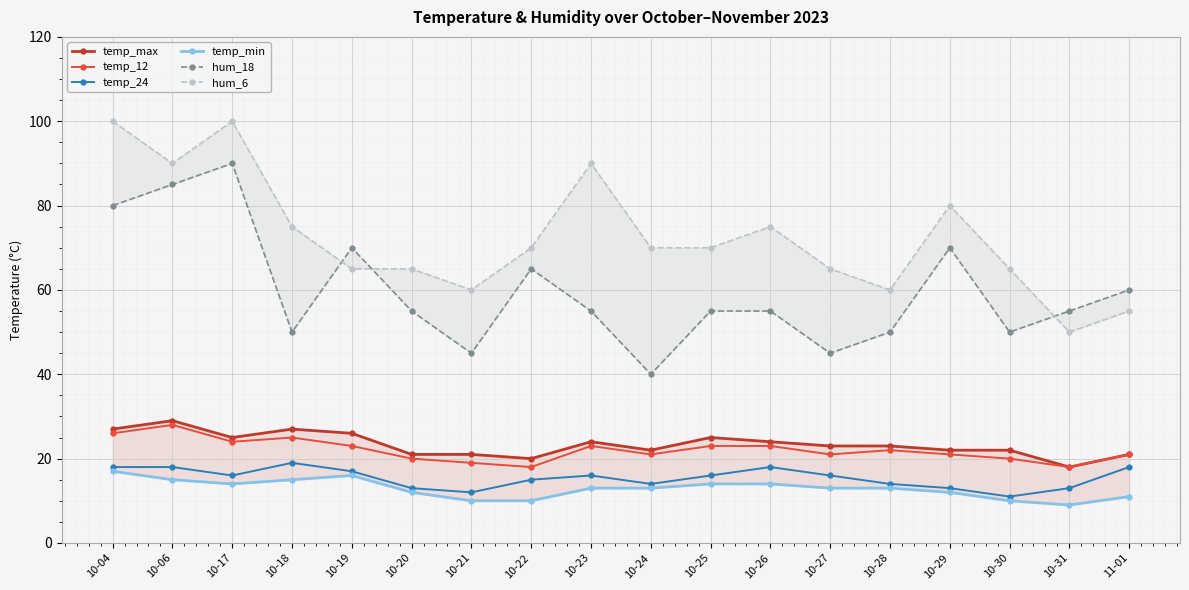

At which category is the sum across all series the highest?

10-17